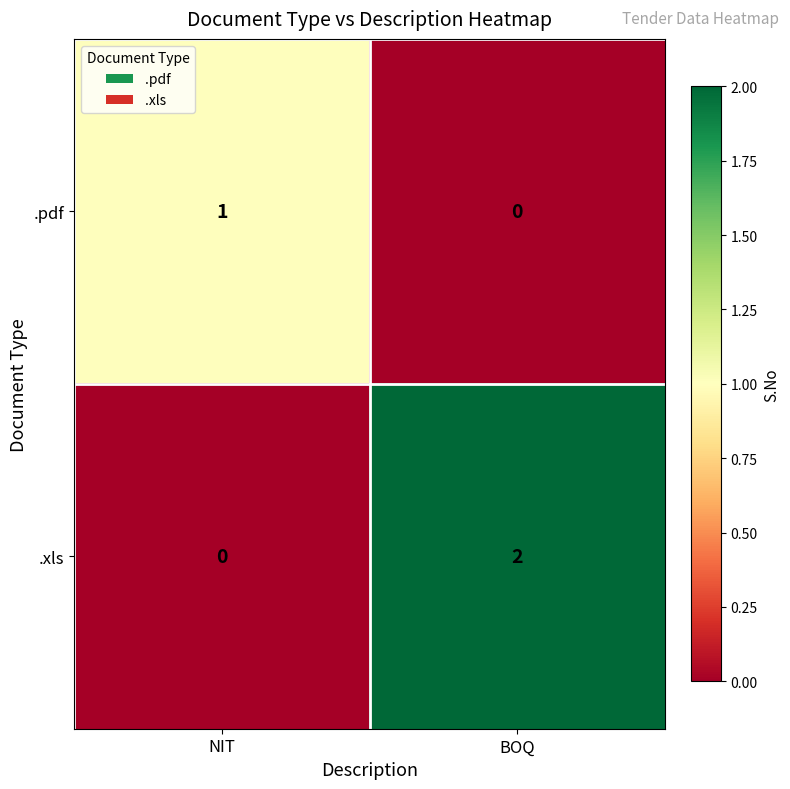

Count the number of categories in the chart.

2